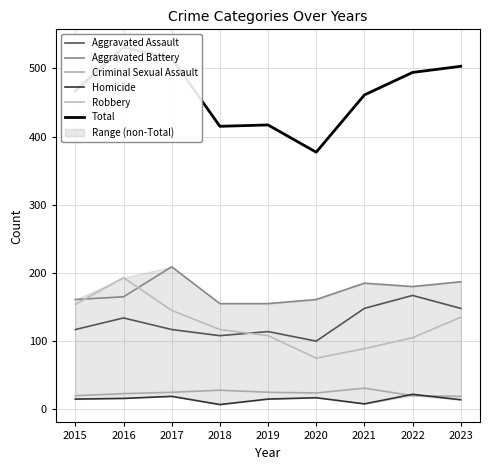

Which series changed the most between 2017 and 2019?

Total